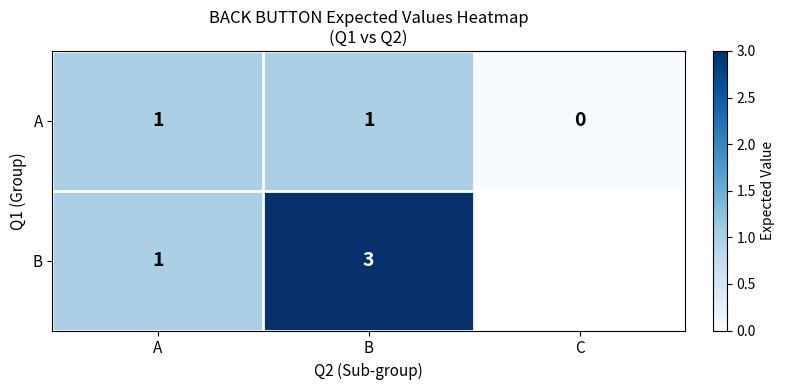

At B, list the series in order from largest to smallest.

B, A